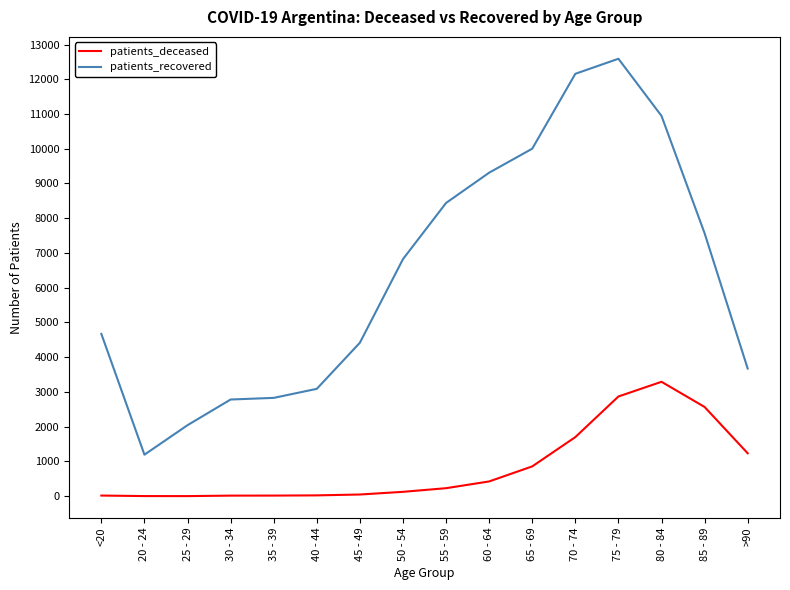

Which series has the largest total across all categories?

patients_recovered